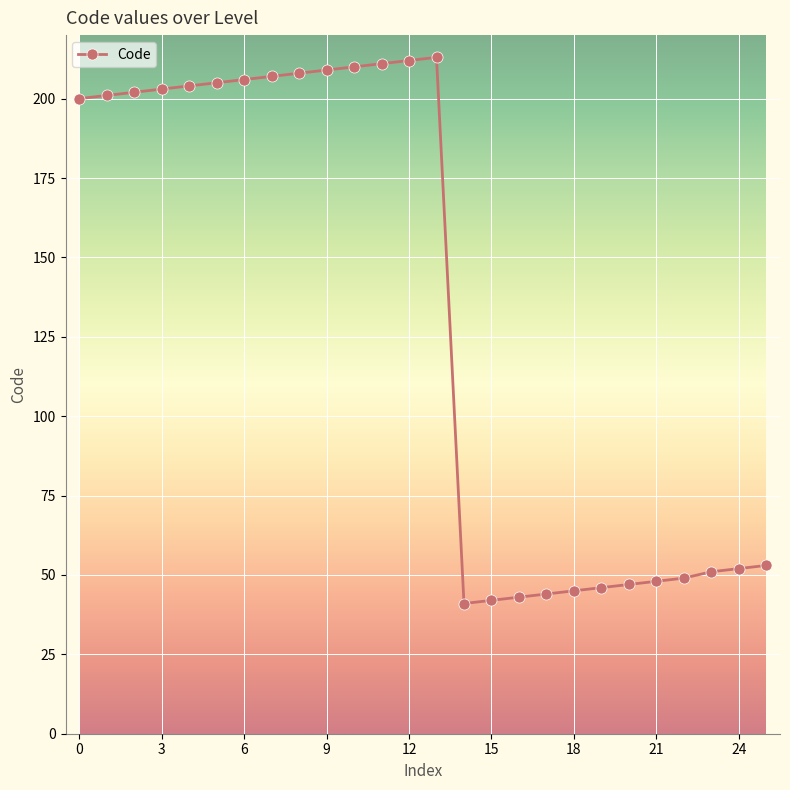

What is the average value?

133